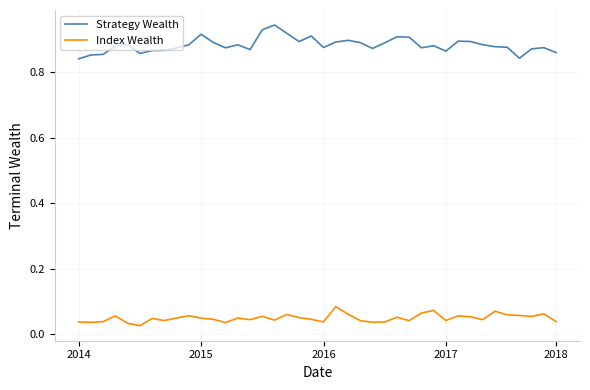

Which series has the largest total across all categories?

Strategy Wealth